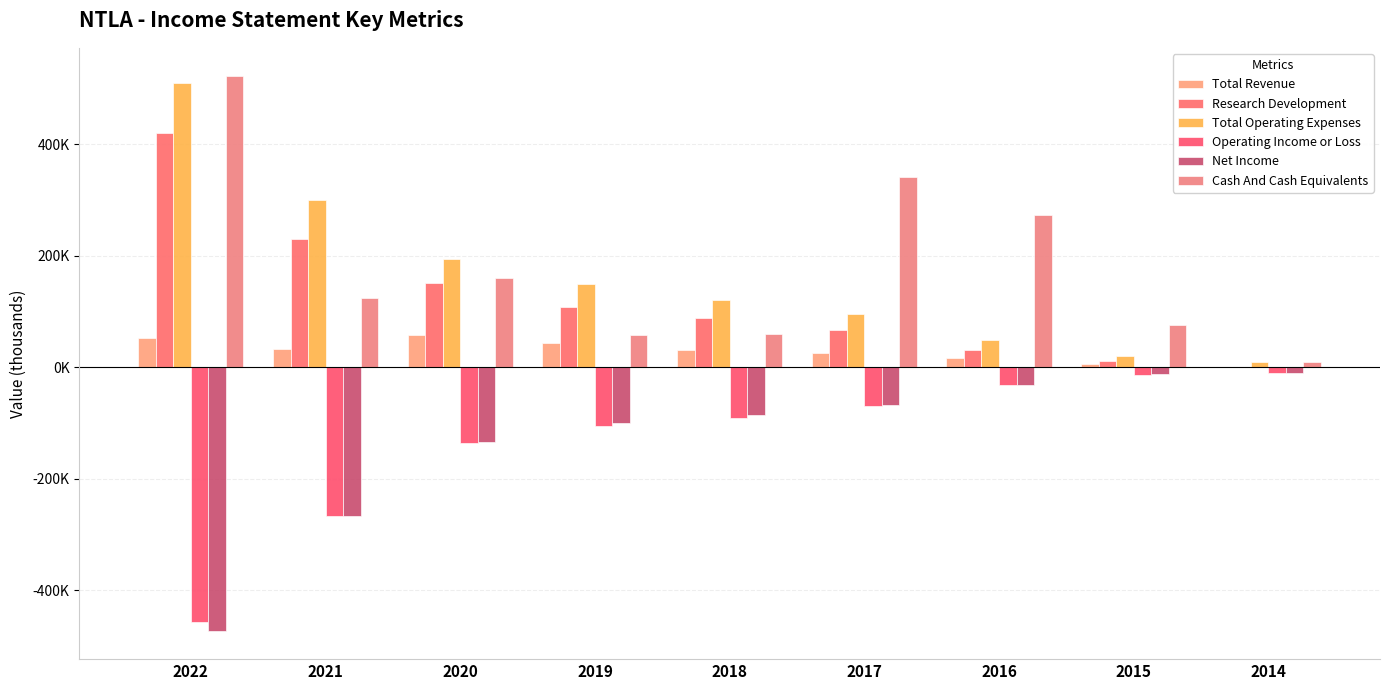

The value of Operating Income or Loss at 2018 is -156319. True or false?

False